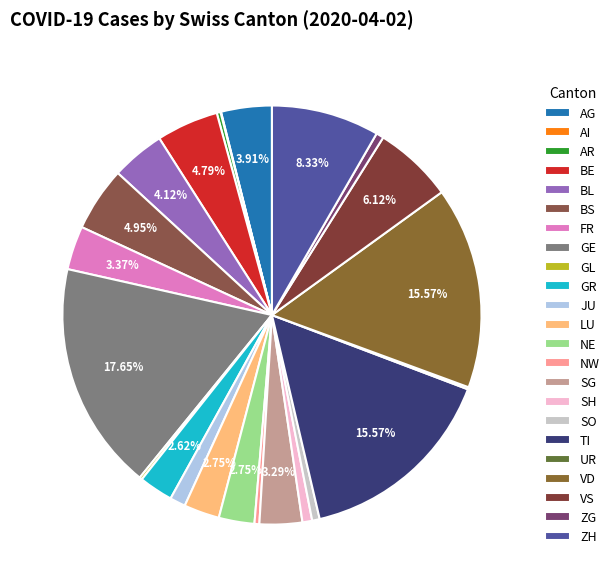

True or false: GR accounts for 3% of the total.

True